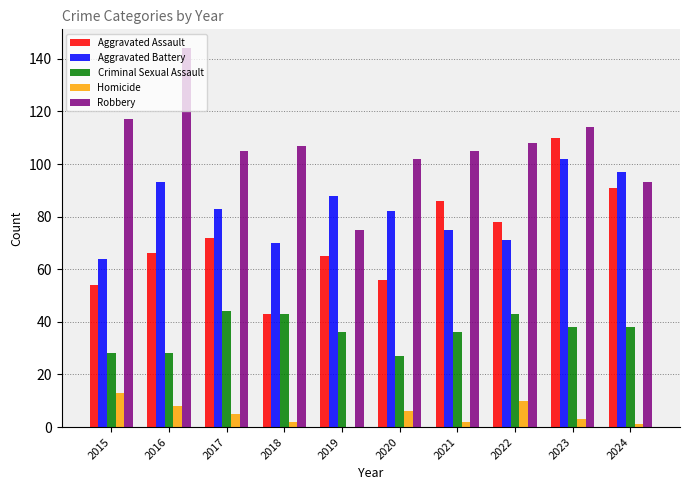

What is the sum of all Aggravated Assault values?

721